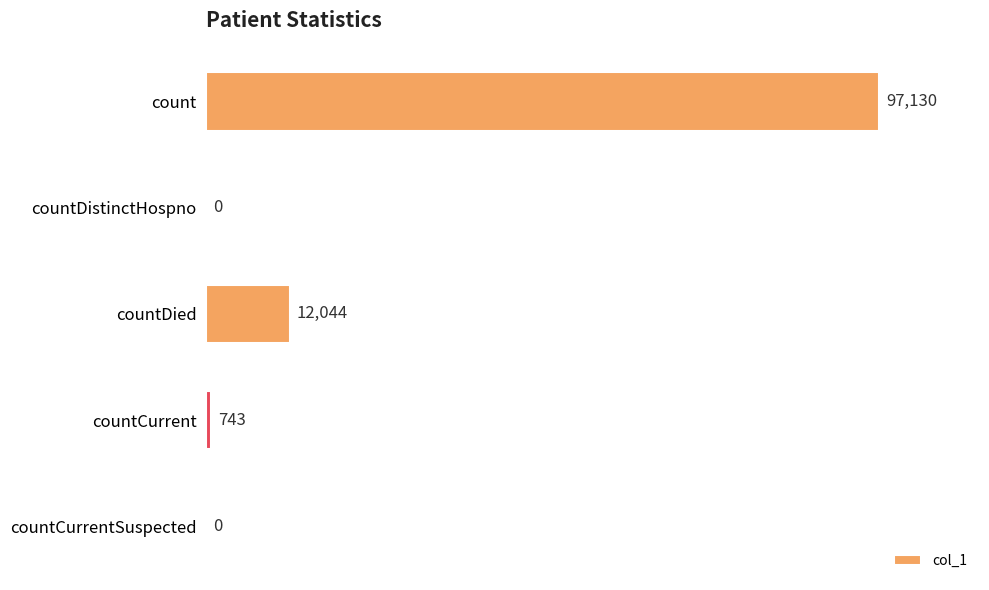

What value does the data have at count?

97130